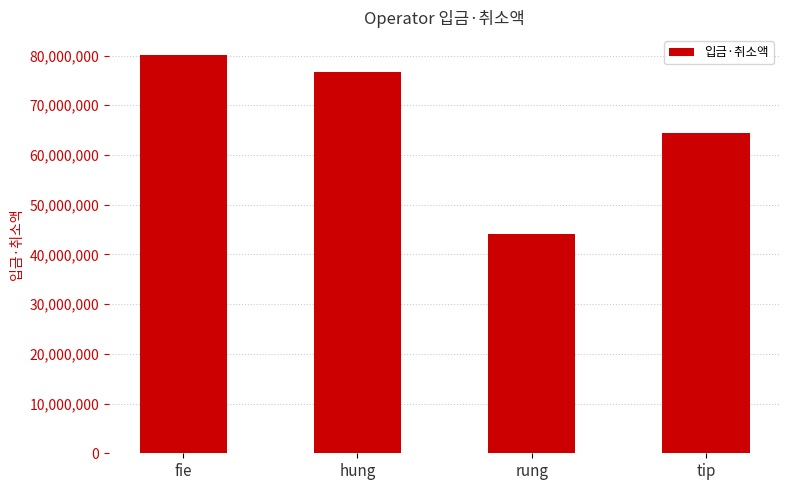

What is the maximum value shown in the chart?

80100400